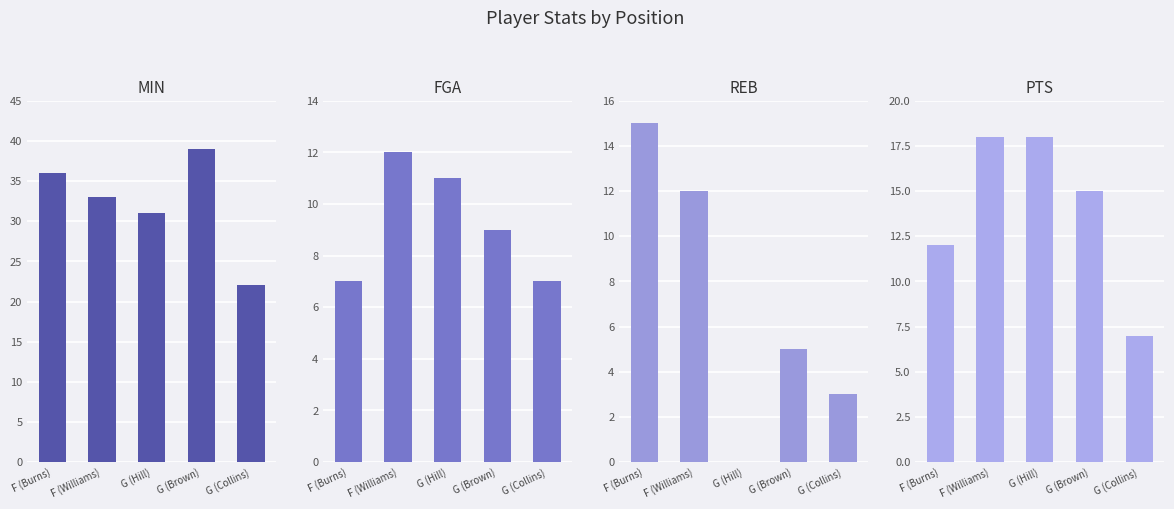

What is the sum of the REB values at F (Williams) and F (Burns)?

27